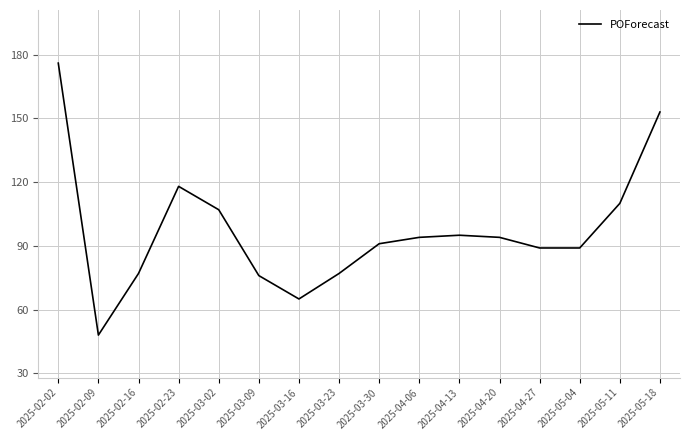

What is the change in value from 2025-05-04 to 2025-05-18?

+64